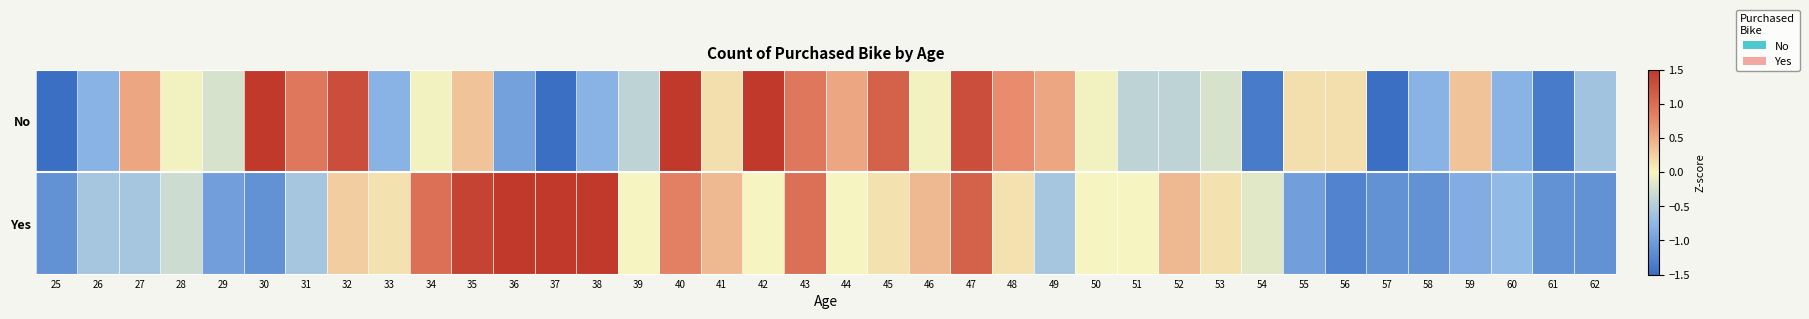

At which category does the chart reach its peak across all series?

36